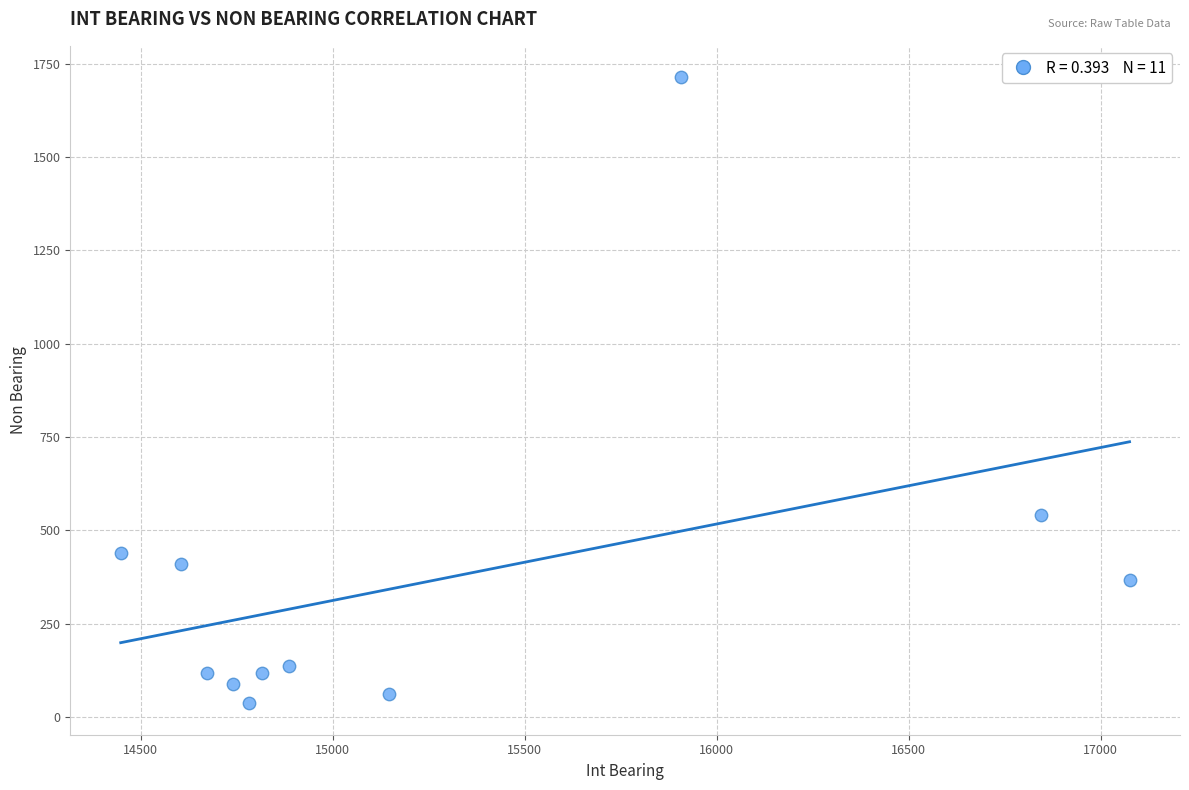

What is the average X value?

15266.4